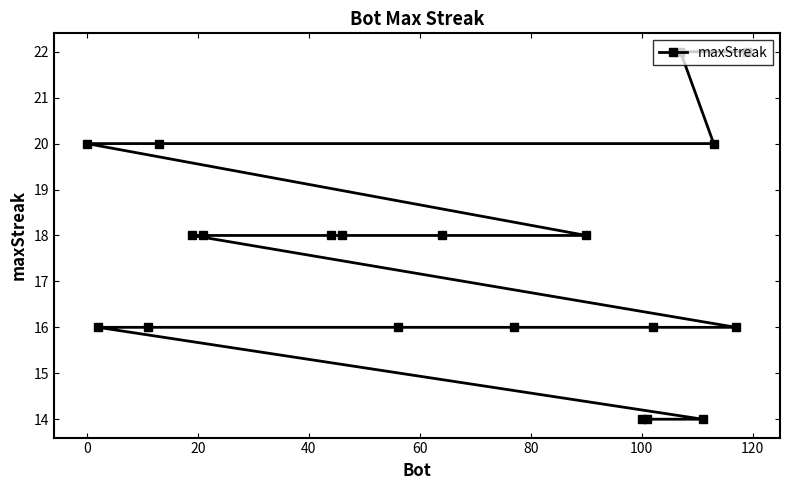

What is the average value?

18